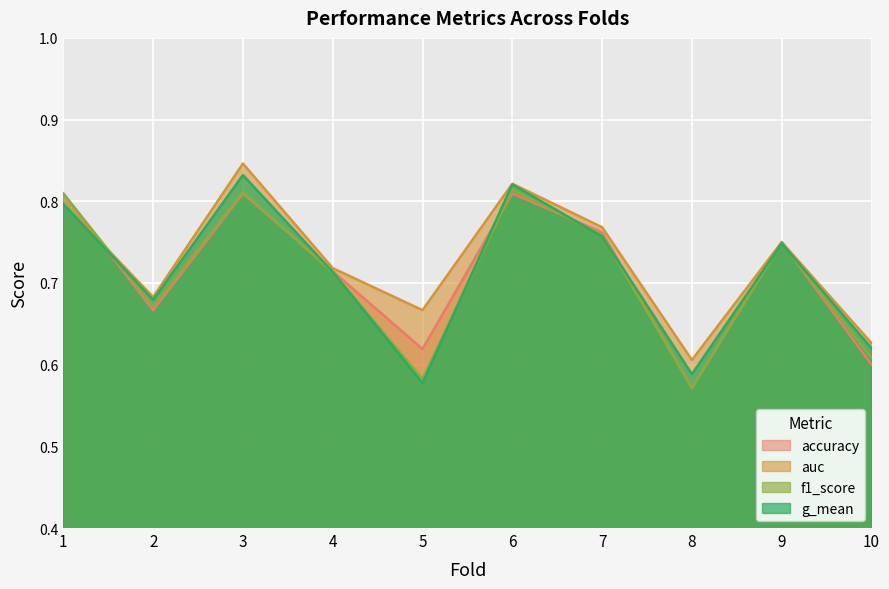

How many auc values are between 0 and 1?

10